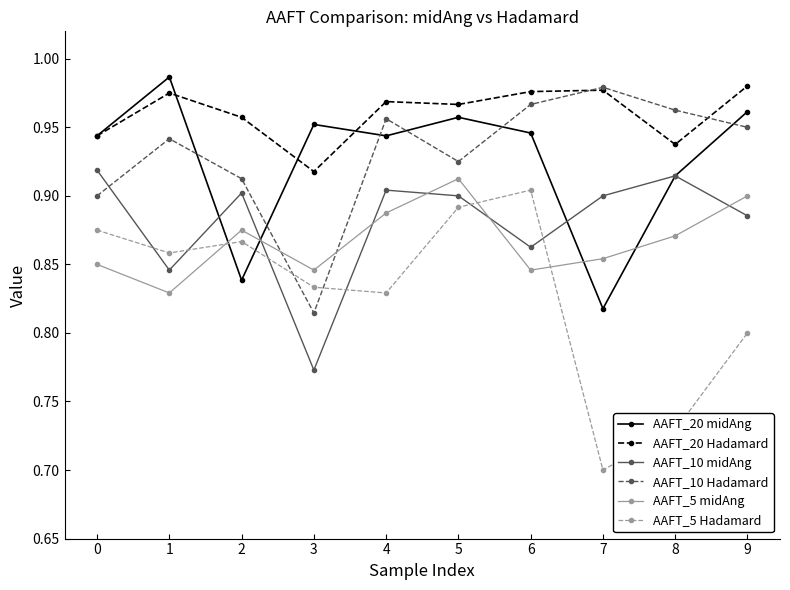

At which category is the sum across all series the highest?

5